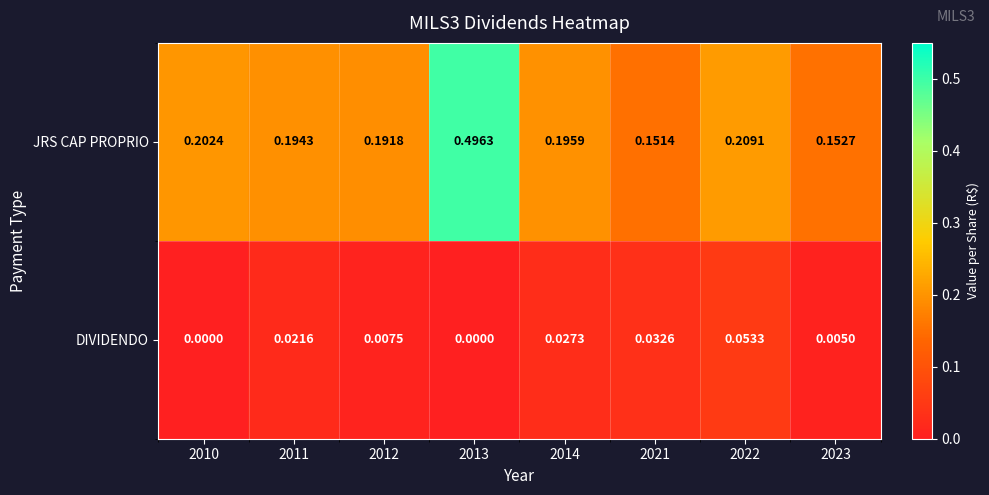

Which series has the largest total across all categories?

JRS CAP PROPRIO